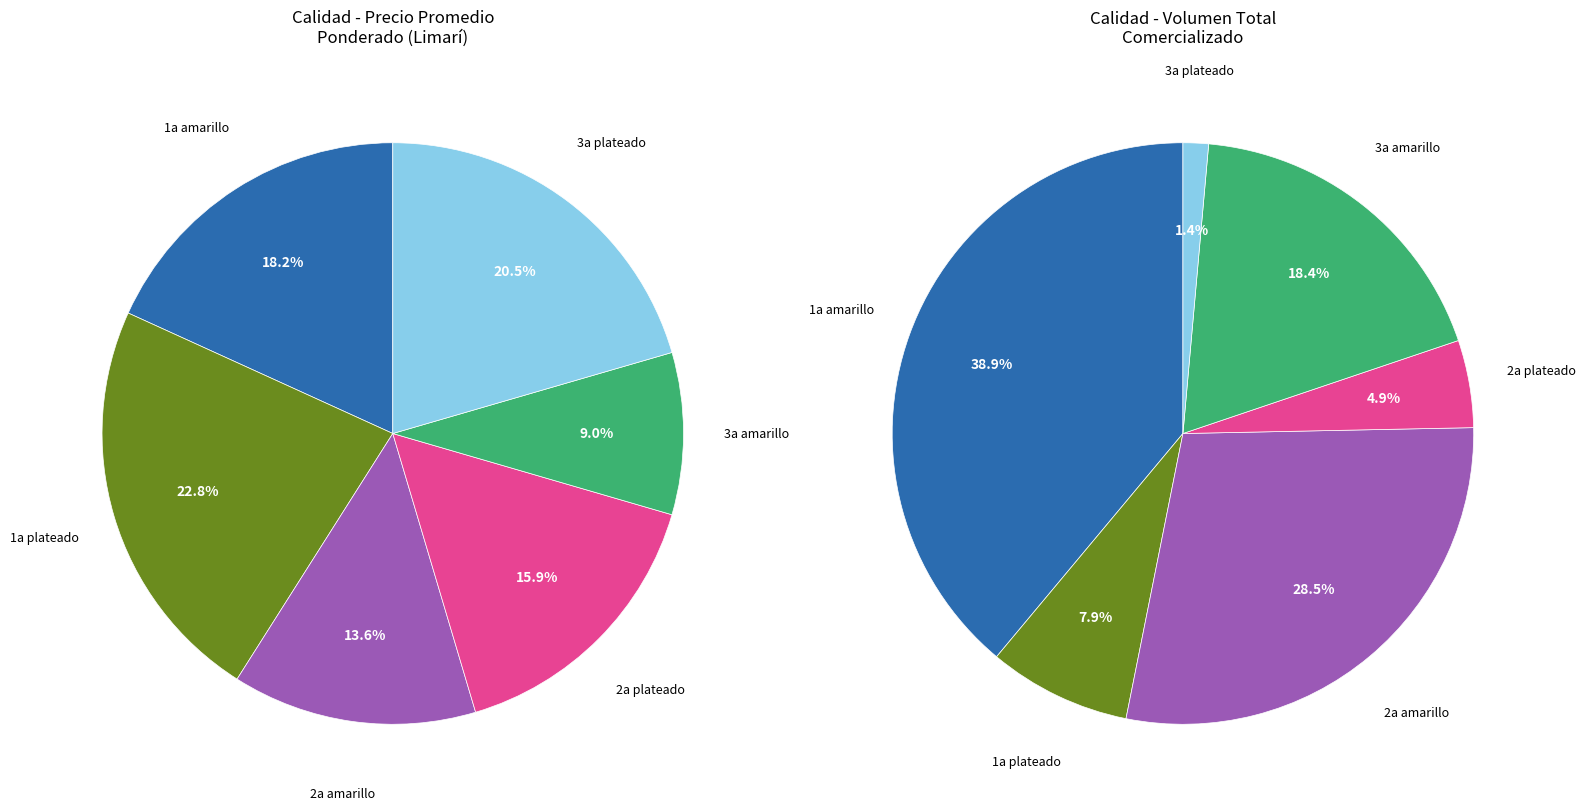

The 2a amarillo slice represents 20% of the pie. True or false?

False